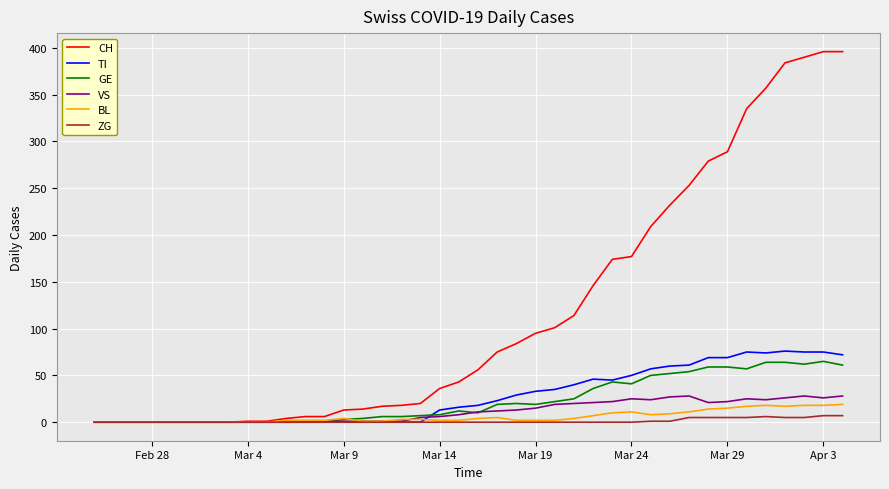

True or false: TI has more than 2 interior local peaks.

True